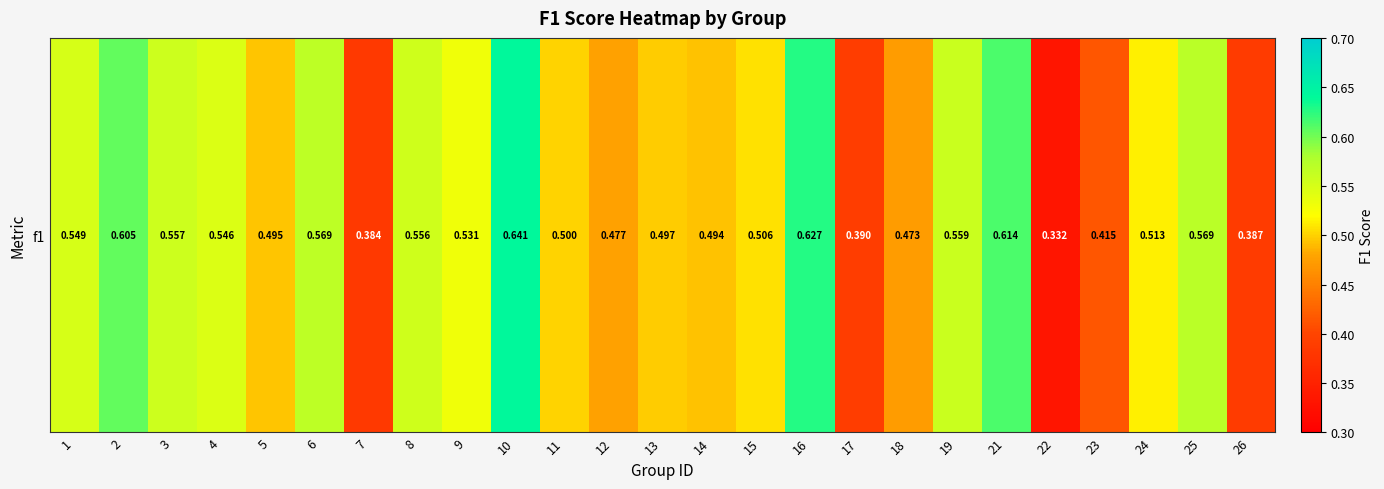

The chart shows a value of 0.6 at 10. True or false?

True